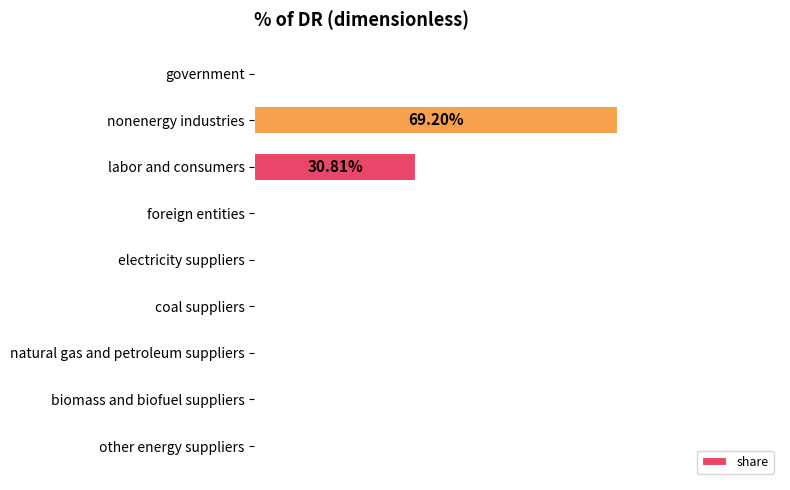

Count the values in the range 0 to 1.

9